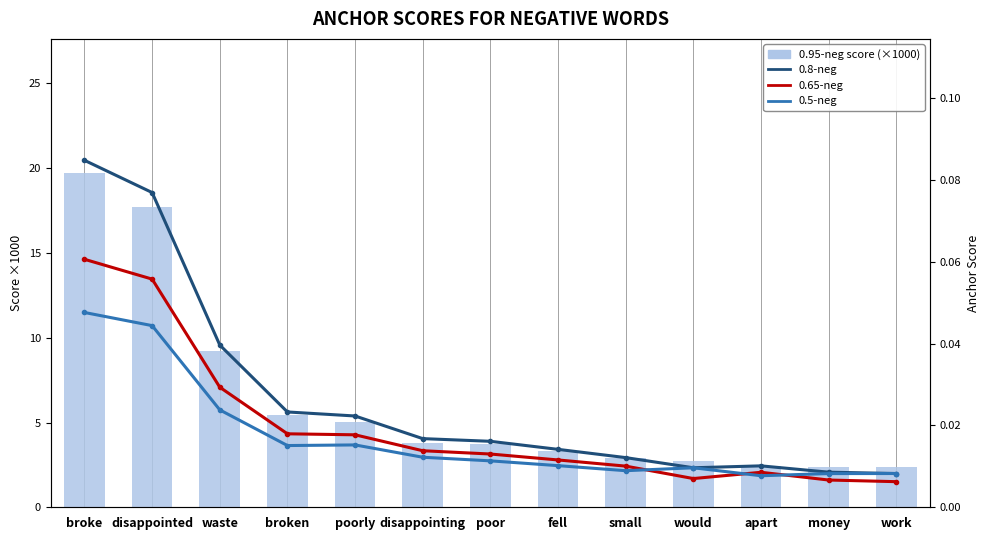

What is the total value across all series at apart?

2.5